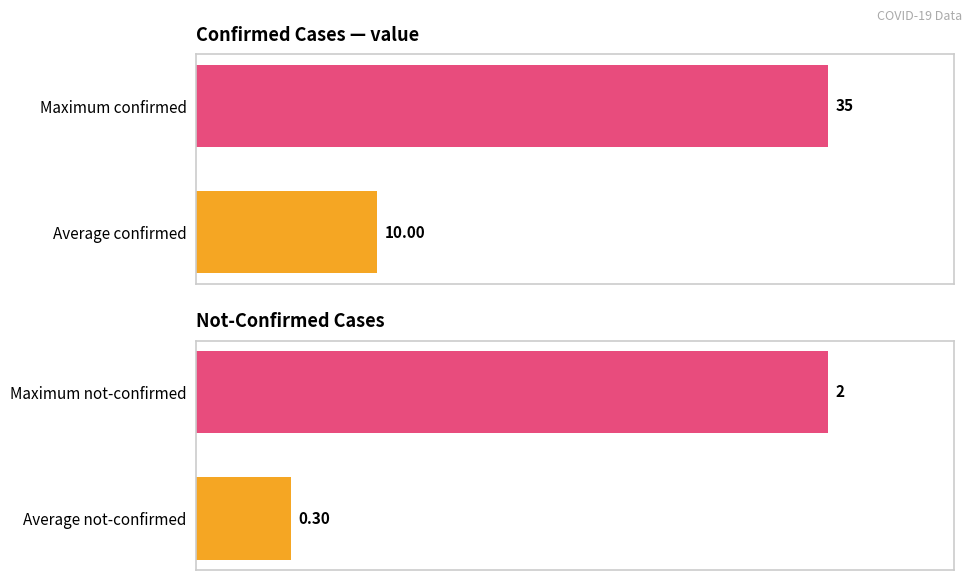

The value series shows 35.0 at Maximum confirmed. True or false?

True